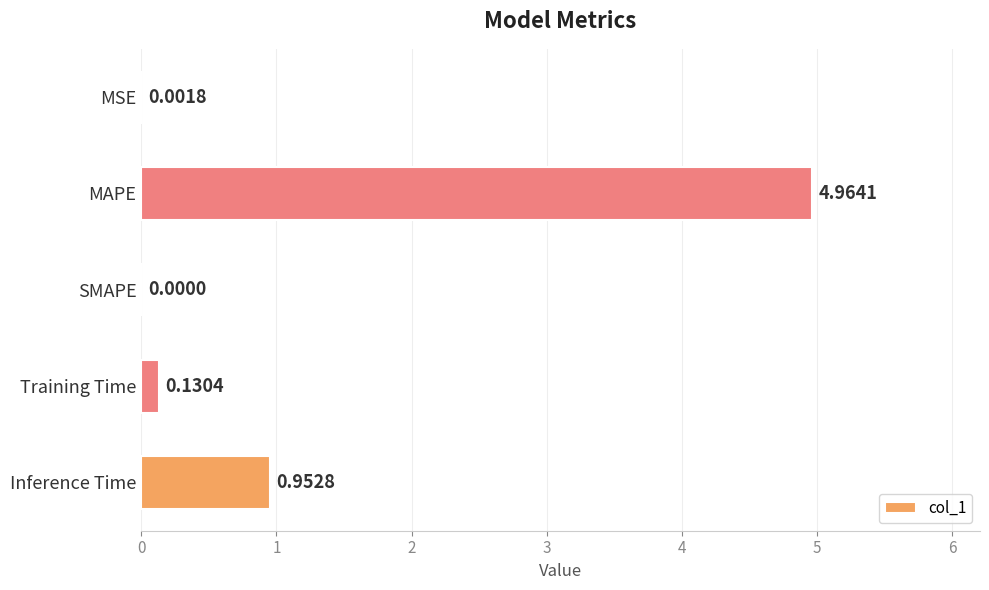

Between MAPE and MSE, which is larger?

MAPE